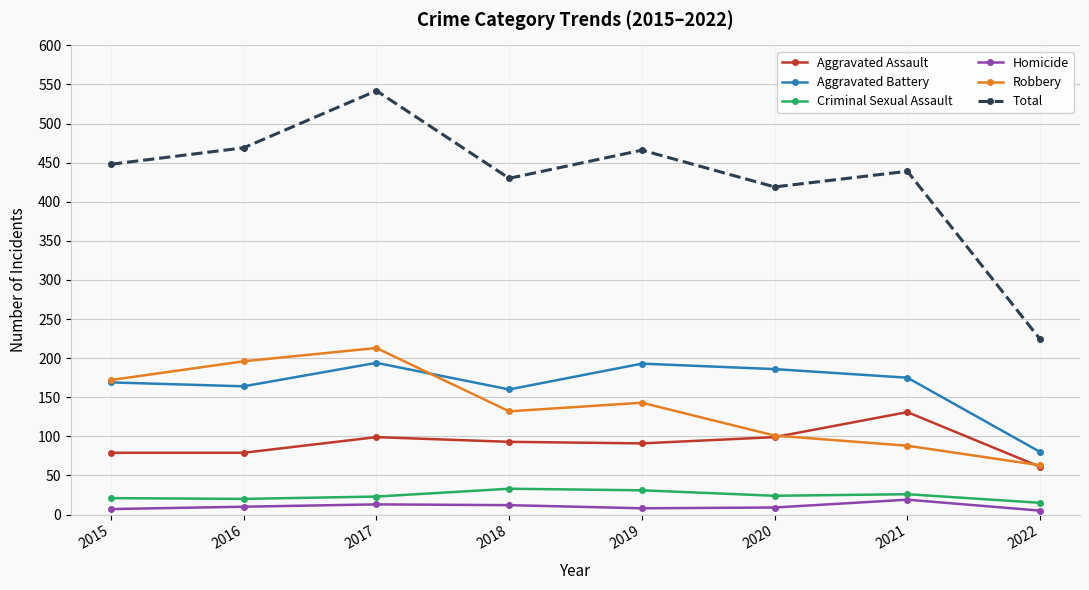

Which series has the largest total across all categories?

Total